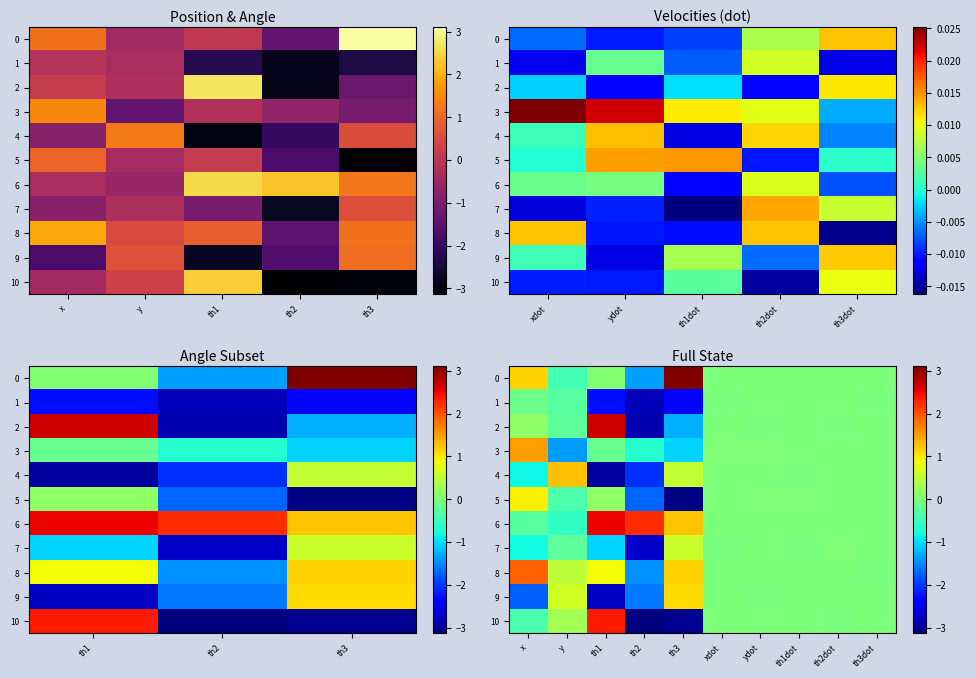

Is the value of 8 at y greater than the value of 9 at th3?

No